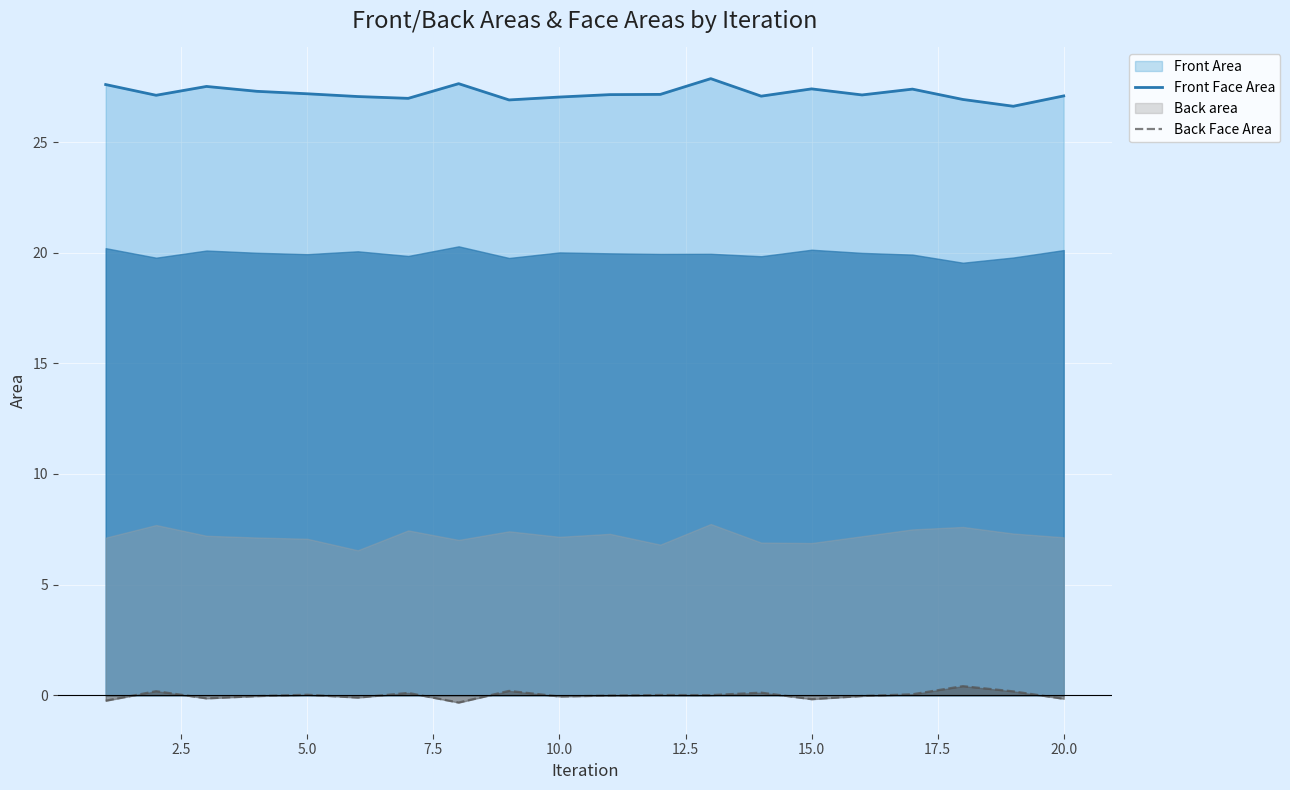

What is the lowest value of the Front Face Area series?

26.6